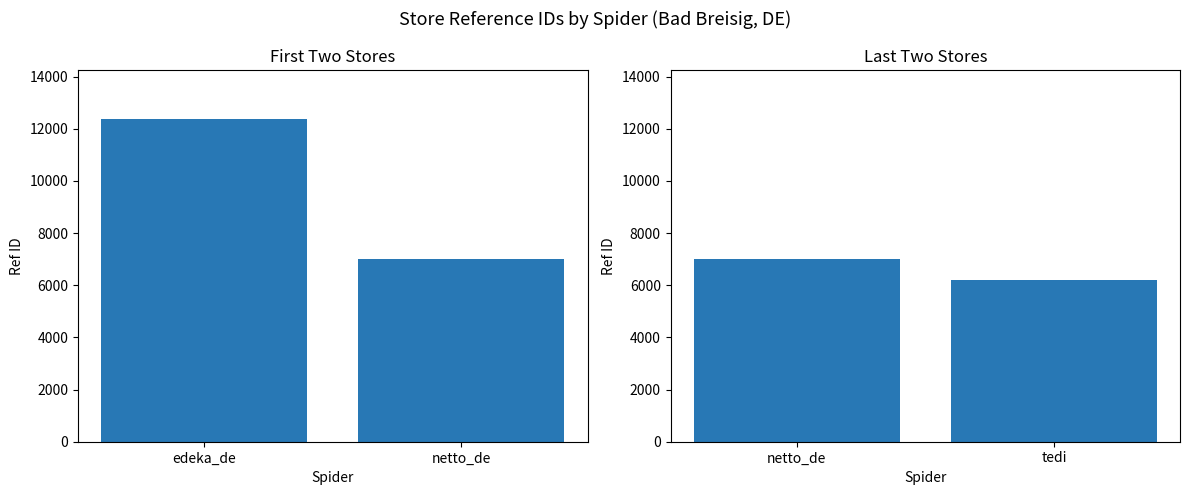

What position from the right is netto_de?

2